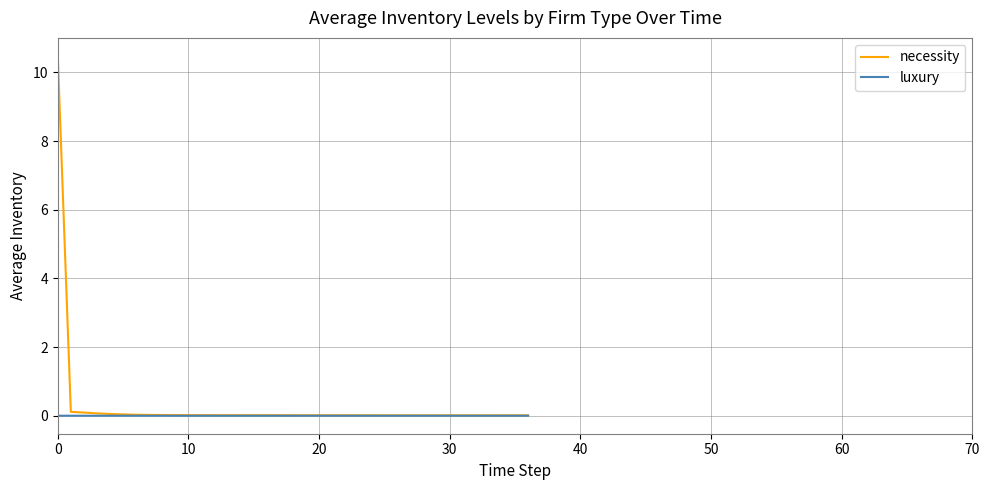

Which series has the widest spread of values?

necessity